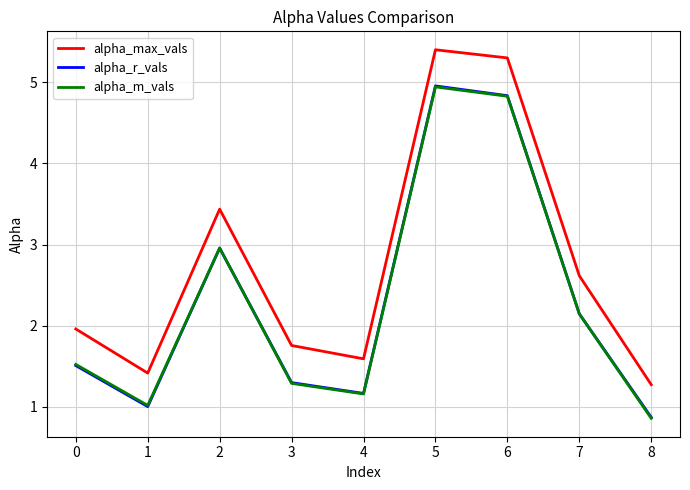

True or false: alpha_max_vals and alpha_m_vals cross at least once.

False